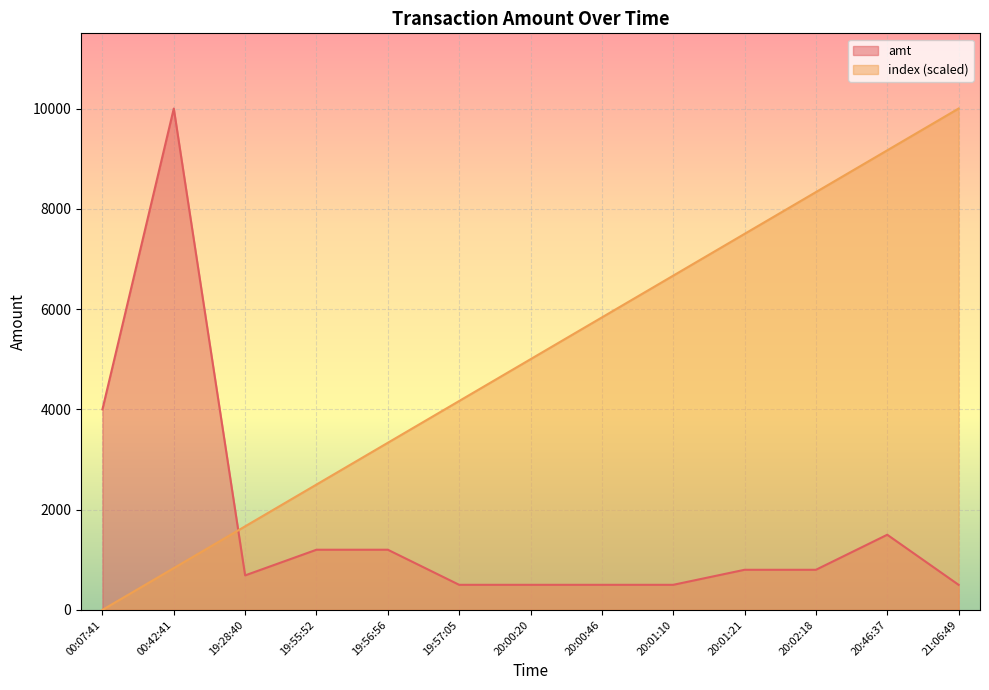

How many lines are shown in the chart?

2